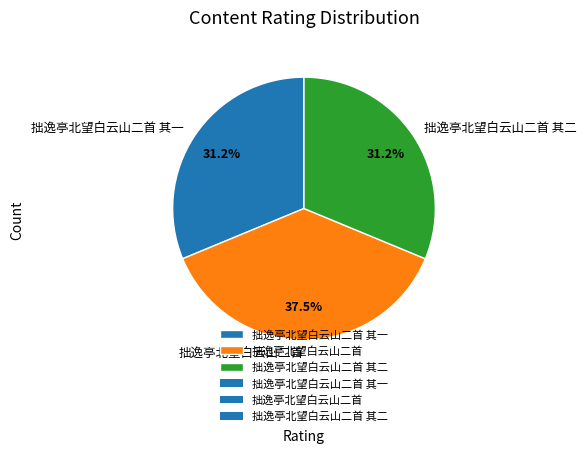

How much of the chart is everything except 拙逸亭北望白云山二首 其一?

68.8%